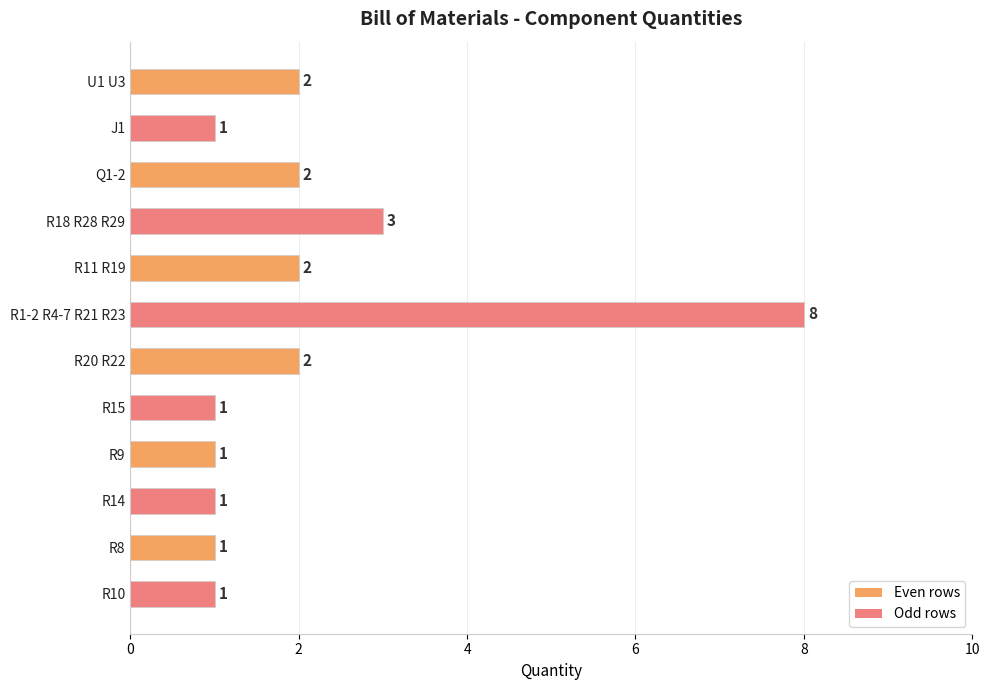

Is it true that the value at Q1-2 is 1?

False